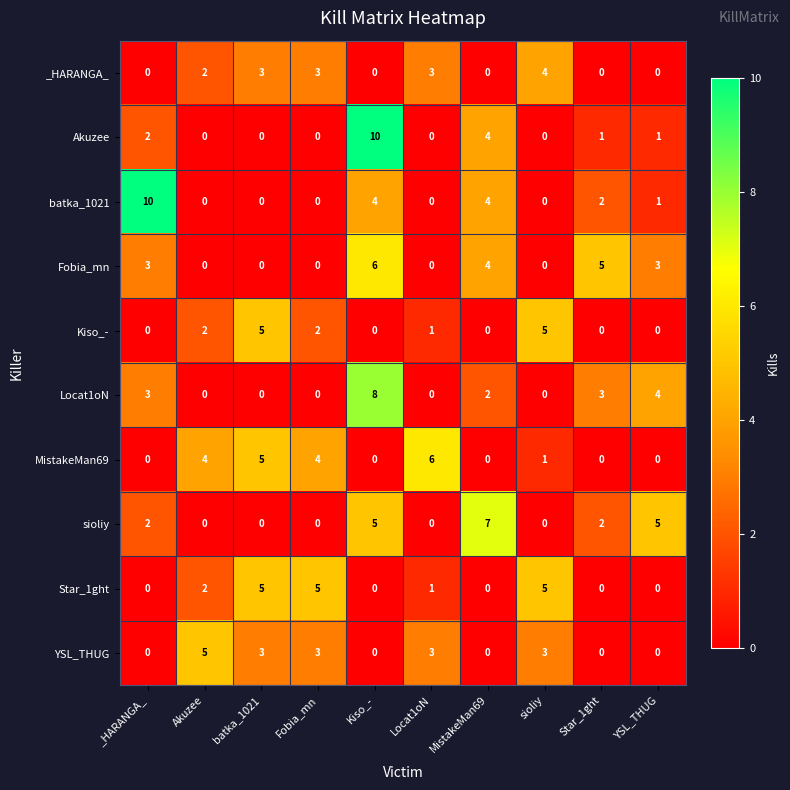

What is the difference between the maximum and minimum values in the YSL_THUG series?

5